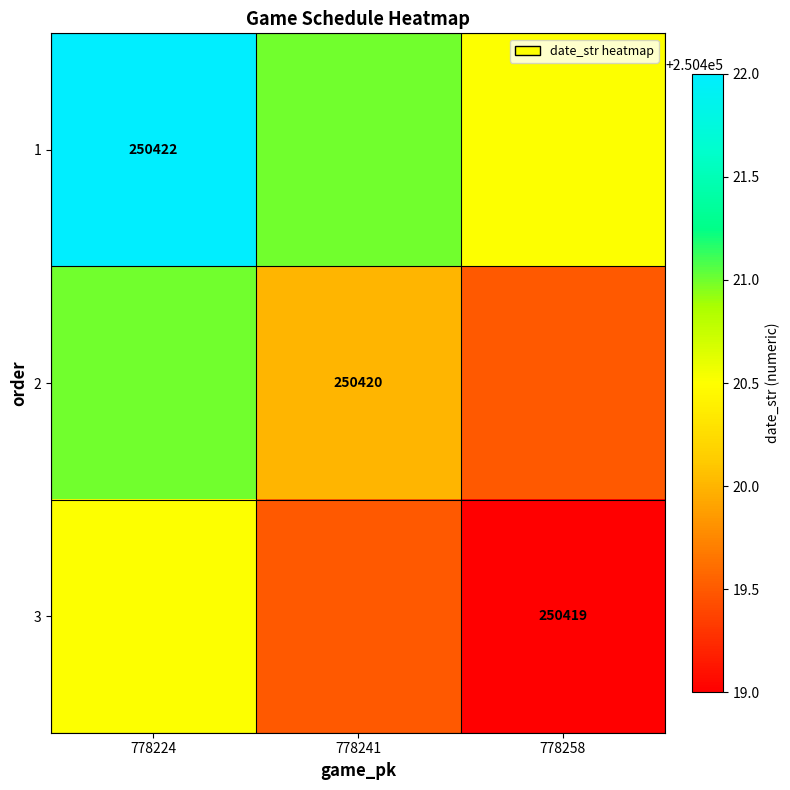

The 1 series shows 142628.2 at 778224. True or false?

False